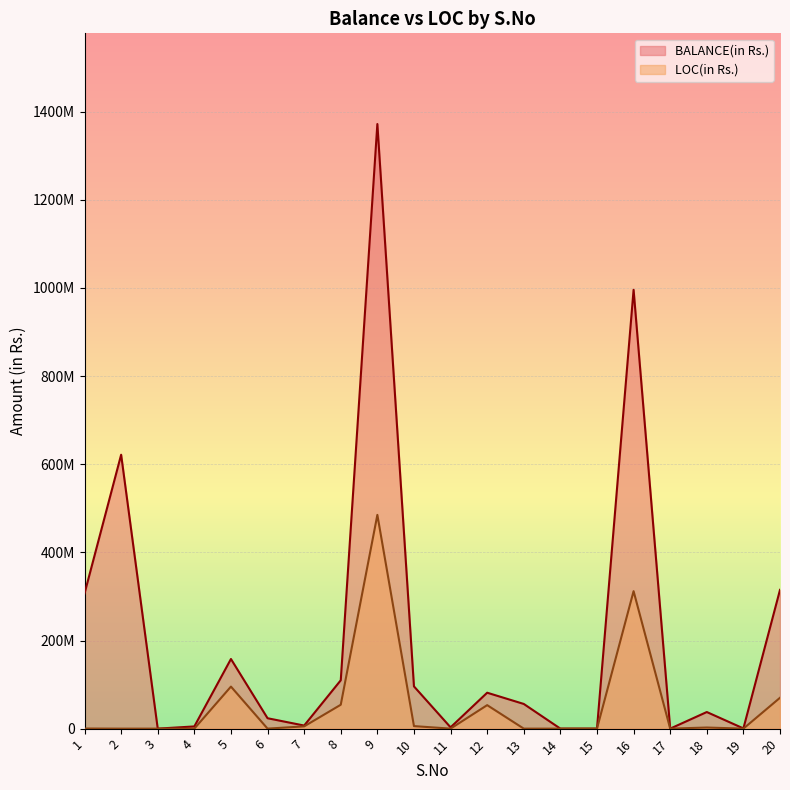

How many lines are shown in the chart?

2